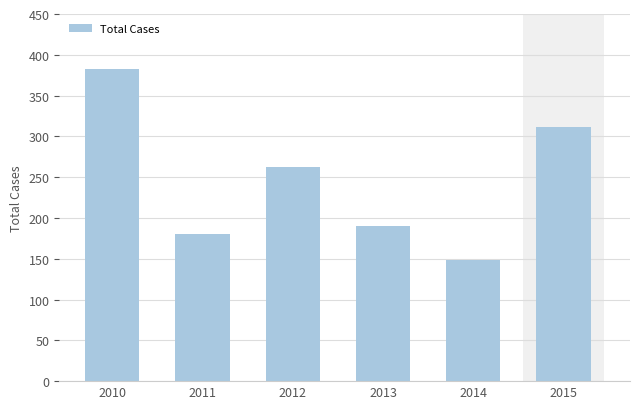

How many distinct data groups are displayed?

1